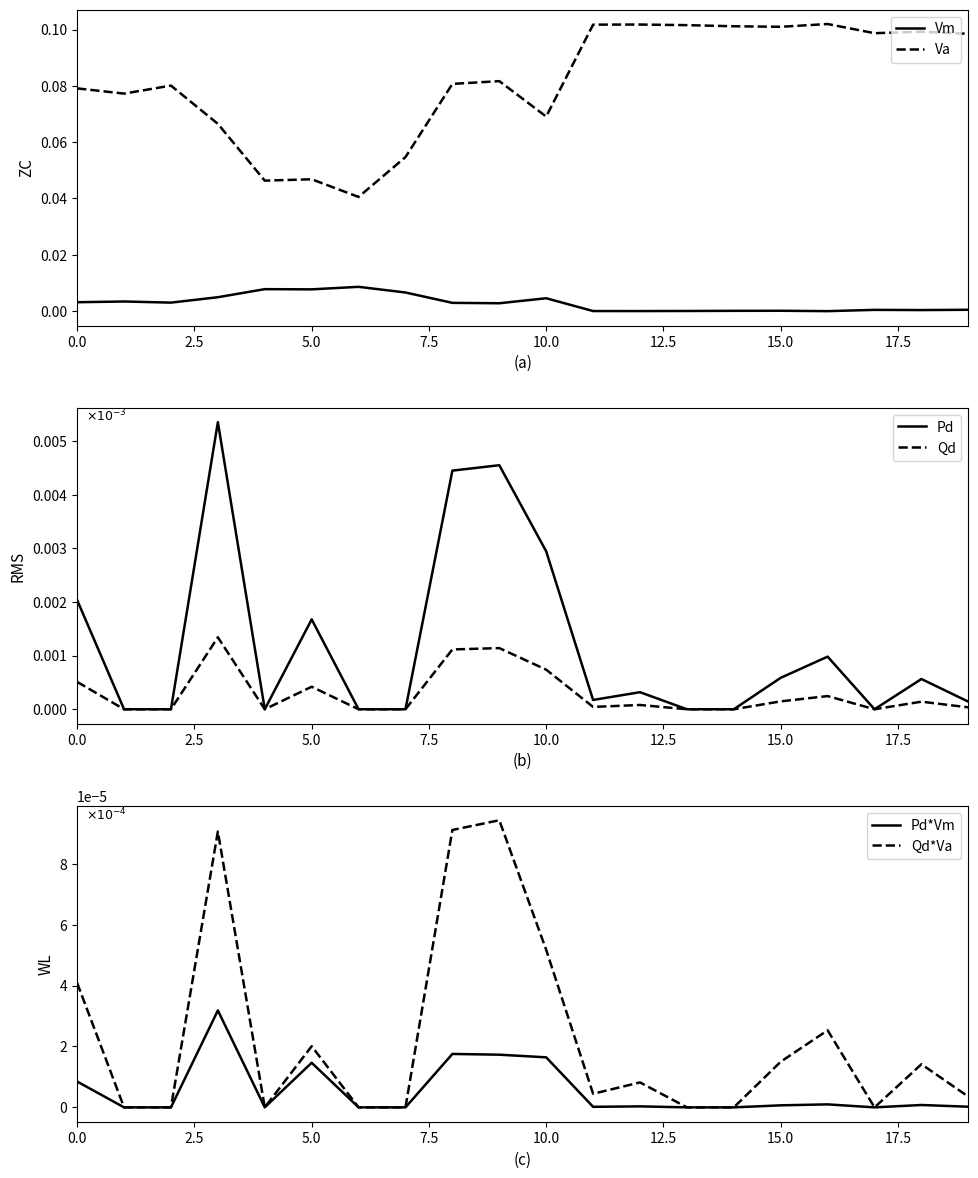

True or false: Qd and Va intersect in this chart.

False